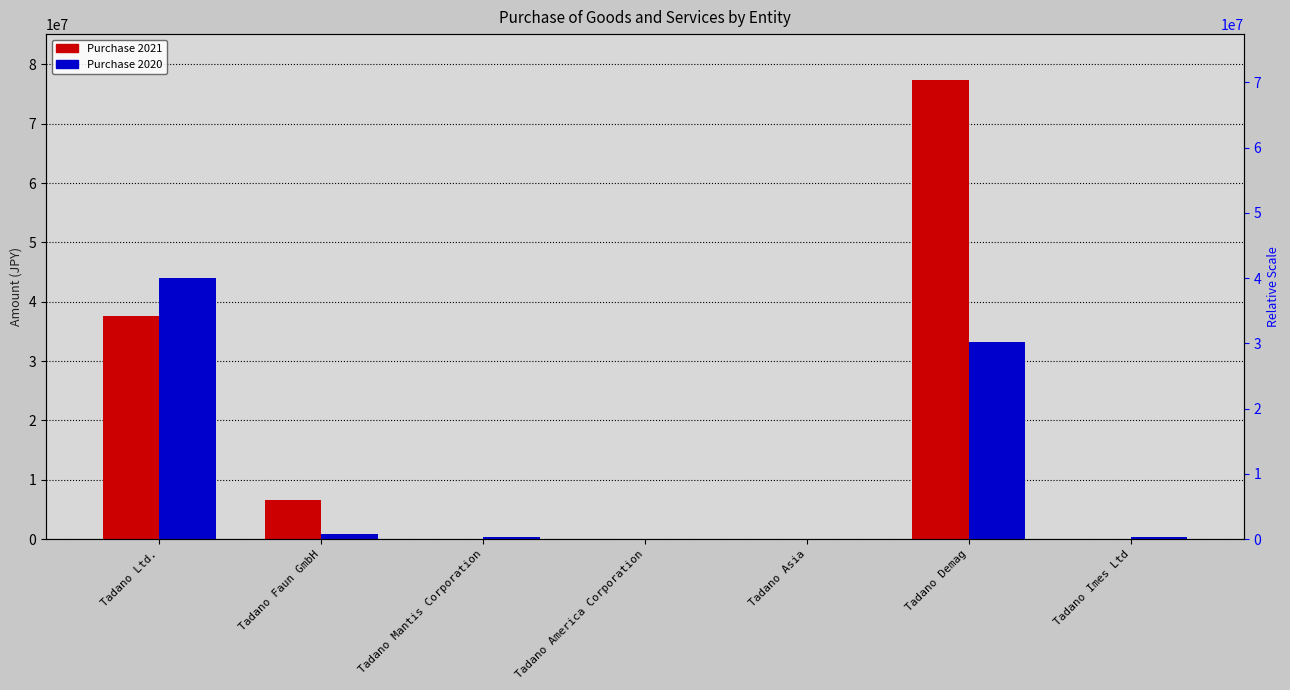

What is the difference between the Purchase 2021 values at Tadano Mantis Corporation and Tadano Imes Ltd?

83913